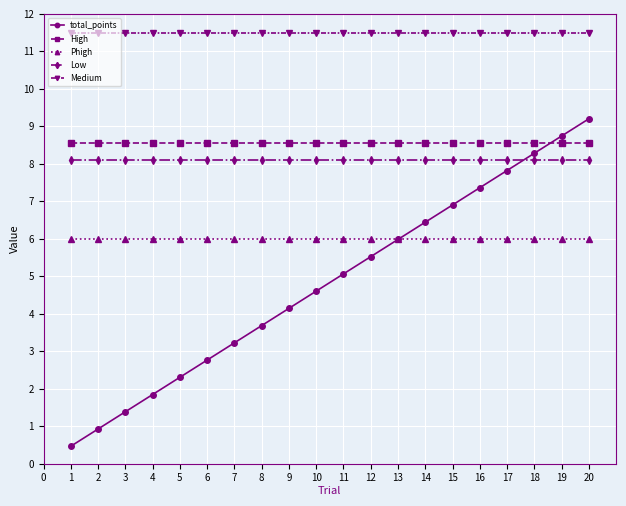

Which series has the largest range (max minus min)?

total_points